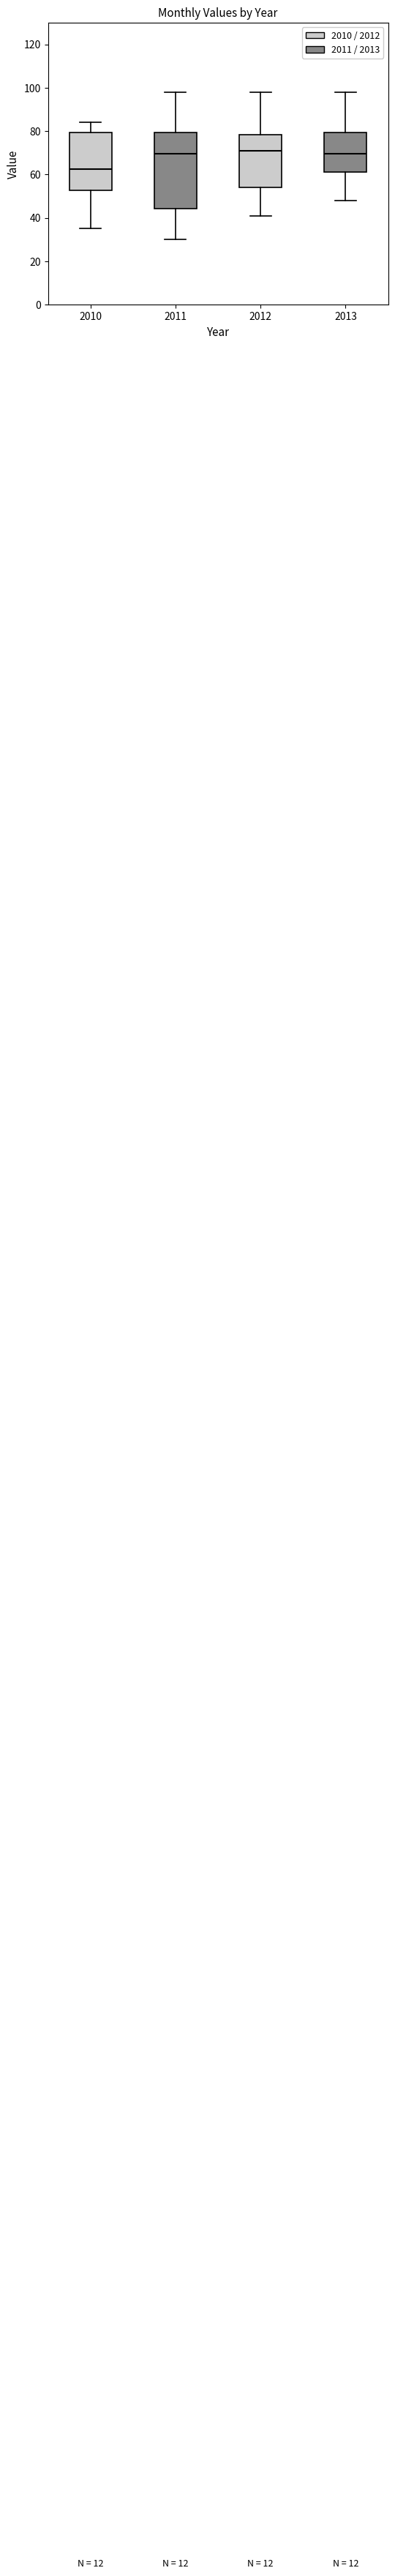

Where is the lower edge of the box at x = 2013 on the y-axis? The values are not printed on the chart, so give them approximately, as read against the axis.

62